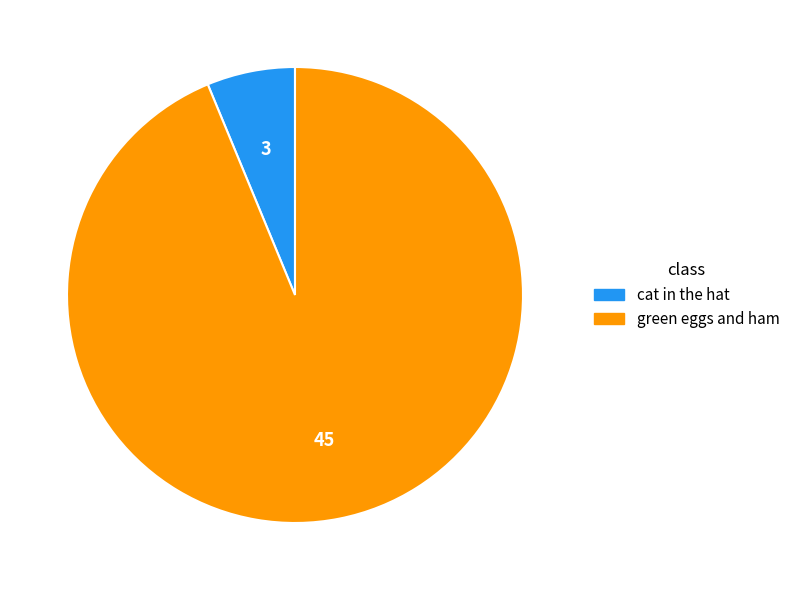

Is the sum of green eggs and ham and cat in the hat greater than half?

Yes